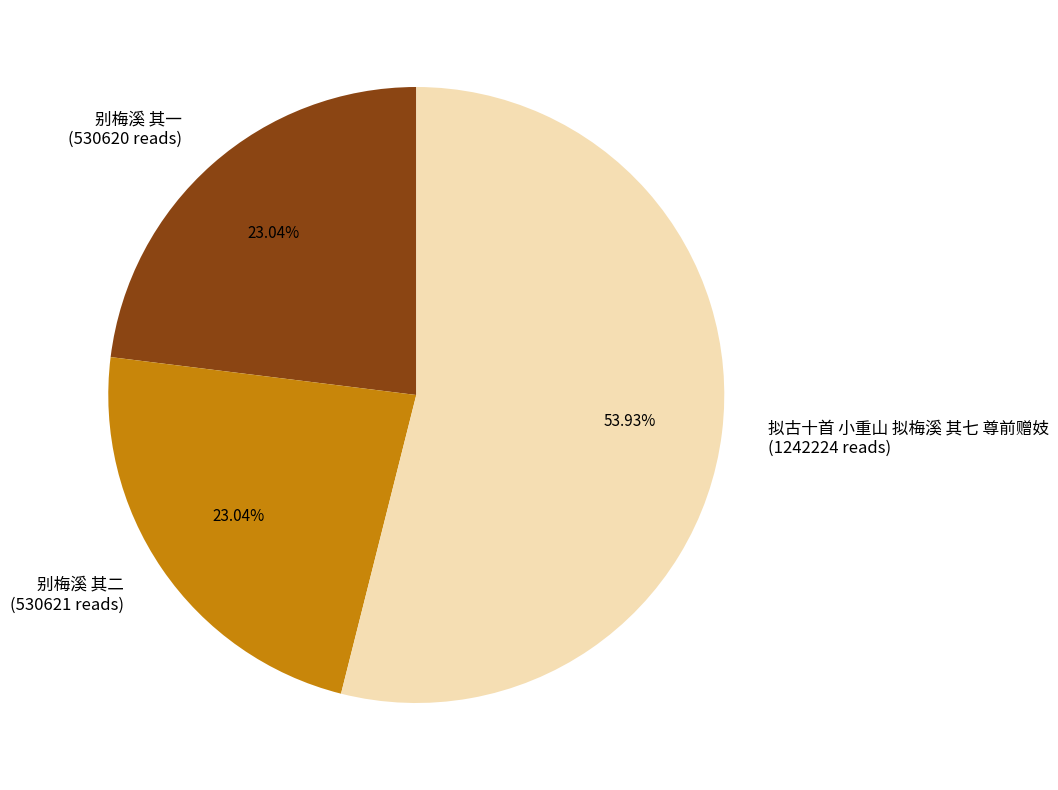

What is the ratio of the value at 别梅溪 其二 (530621 reads) to the value at 拟古十首 小重山 拟梅溪 其七 尊前赠妓 (1242224 reads)?

0.4